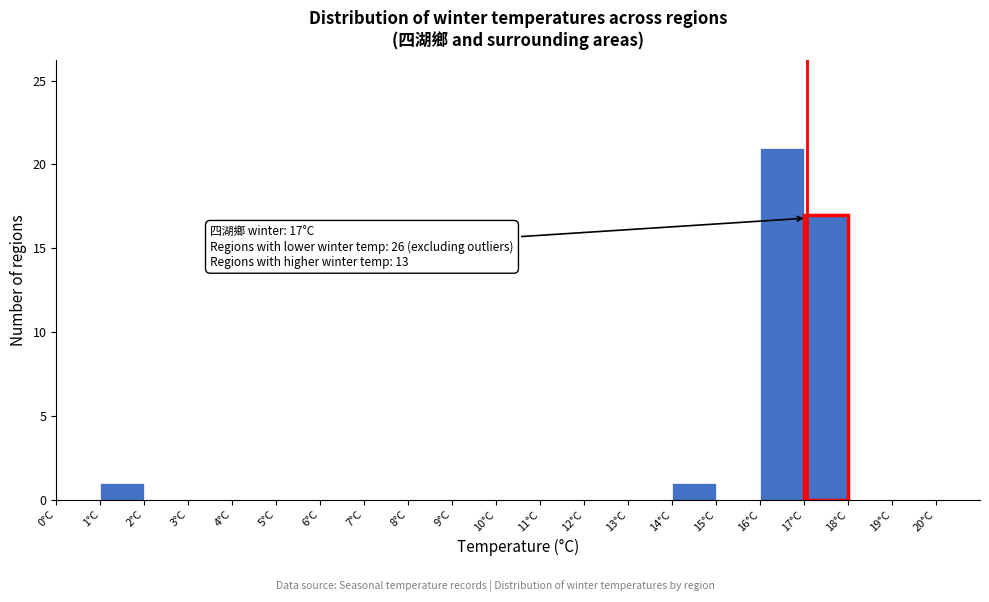

Over which range of the x-axis is the bar tallest?

16 to 17